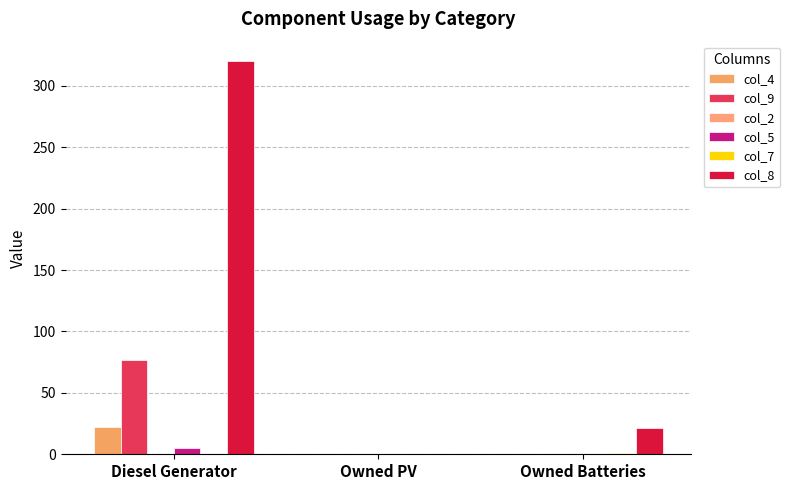

Are the bars horizontal?

No